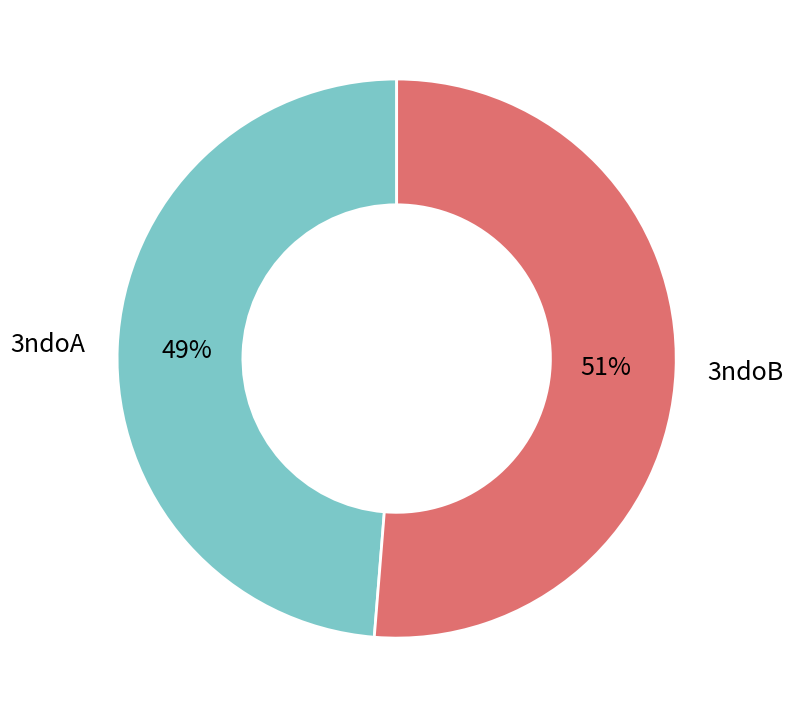

How many slices are in this pie chart?

2